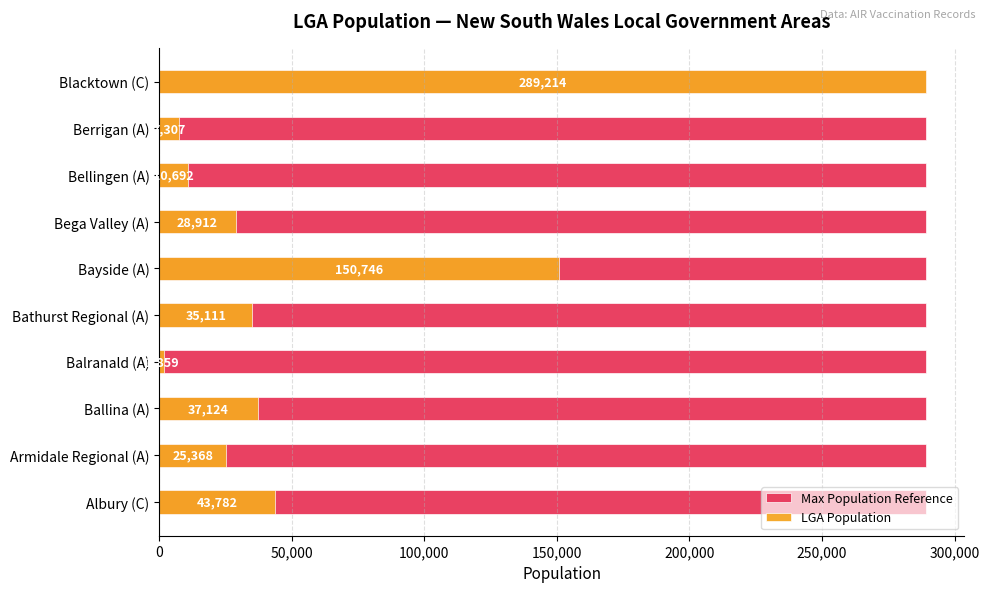

How many categories are shown in the chart?

10